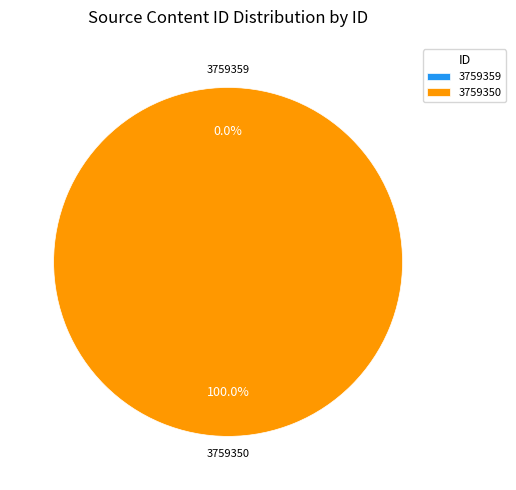

To the nearest percent, what is the difference between the 3759350 and 3759359 slice percentages?

100%